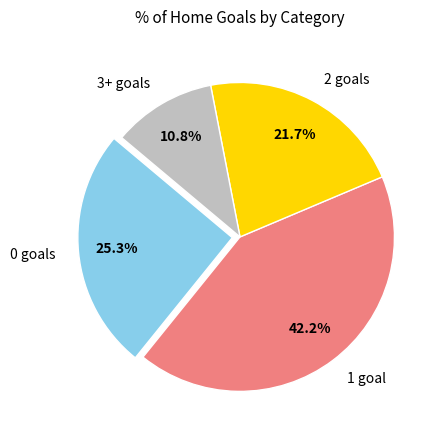

Is there any slice that represents more than half of the pie?

No